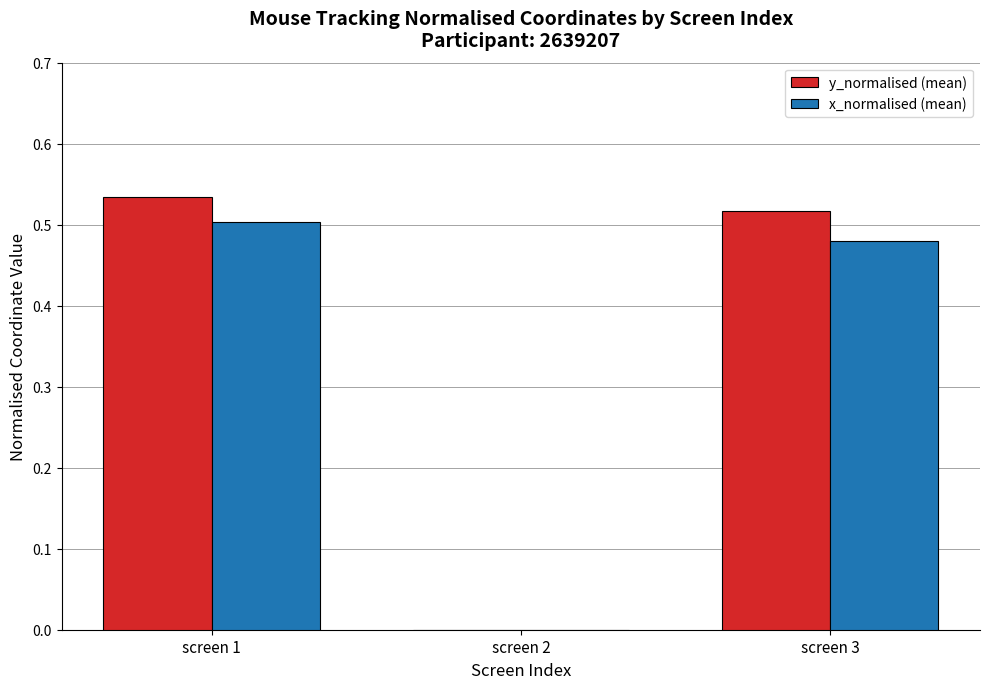

How many groups of bars are there?

3